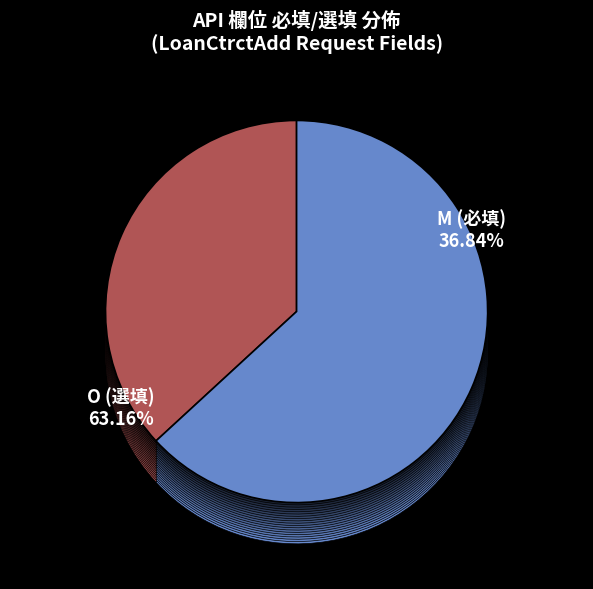

Is O the majority of the pie?

No